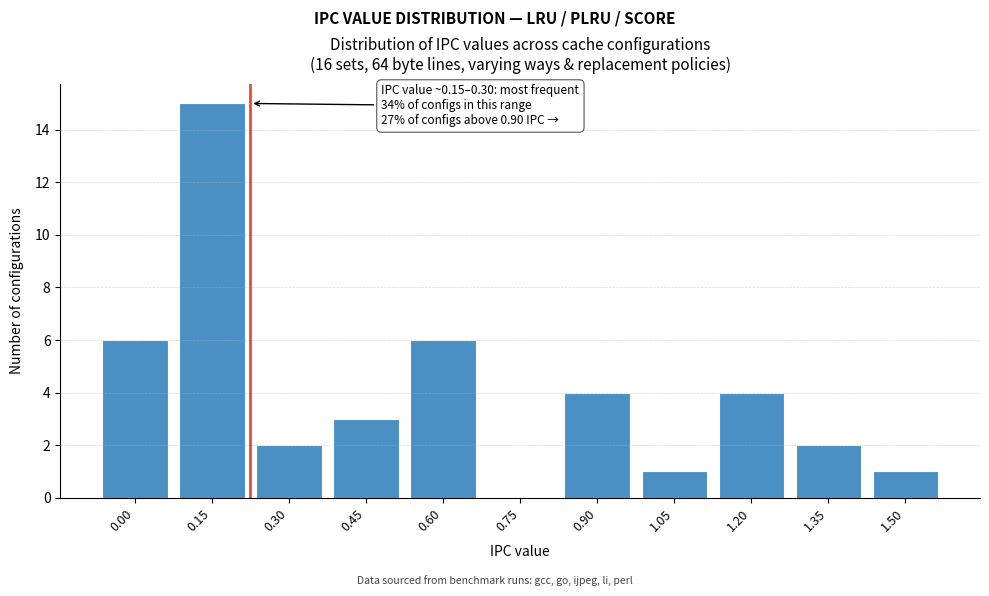

Reading right to left, extract all data points from this chart.

1.50=1	1.35=2	1.20=4	1.05=1	0.90=4	0.75=0	0.60=6	0.45=3	0.30=2	0.15=15	0.00=6